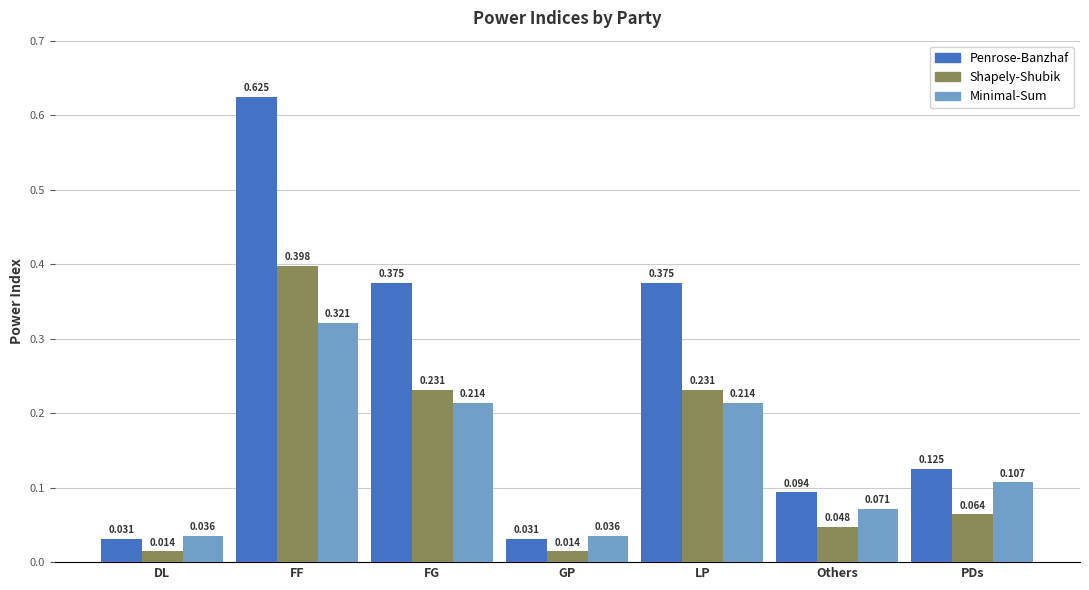

Rank the series at PDs from highest to lowest value.

Penrose-Banzhaf, Minimal-Sum, Shapely-Shubik